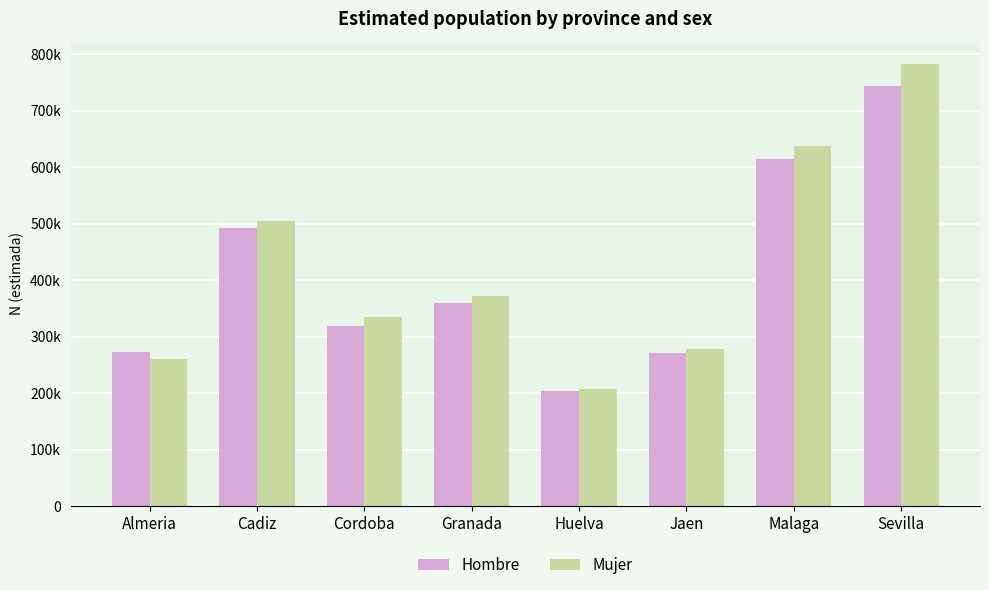

Which series has the largest range (max minus min)?

Mujer